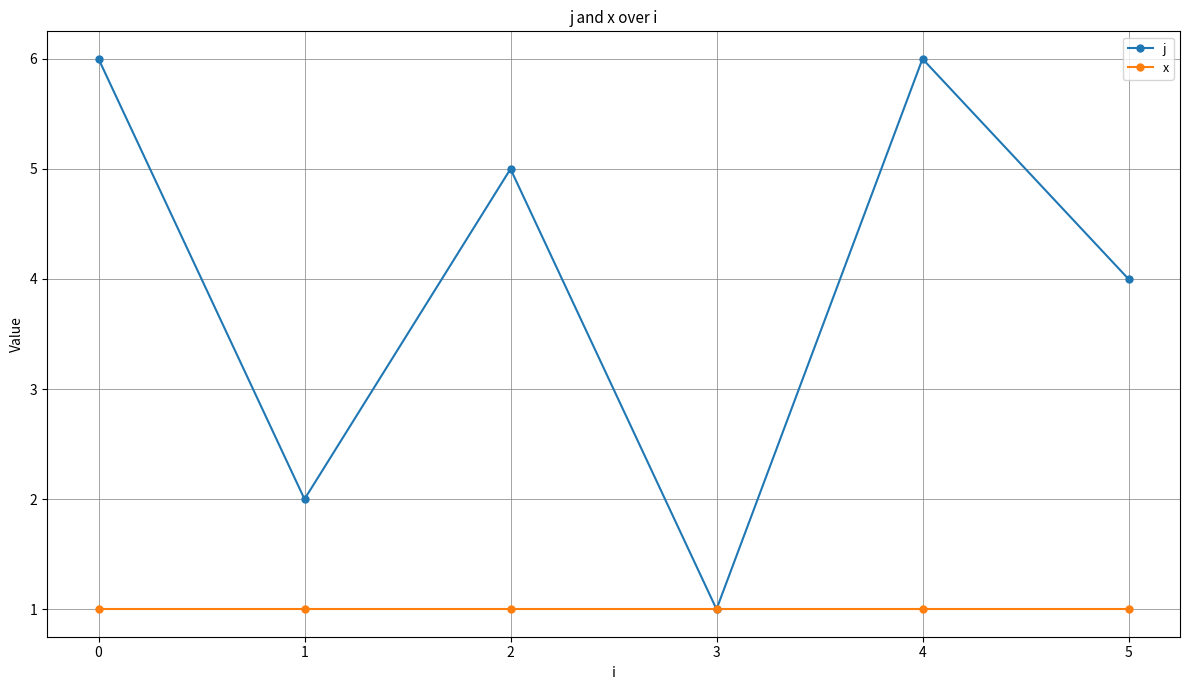

How many distinct data groups are displayed?

2